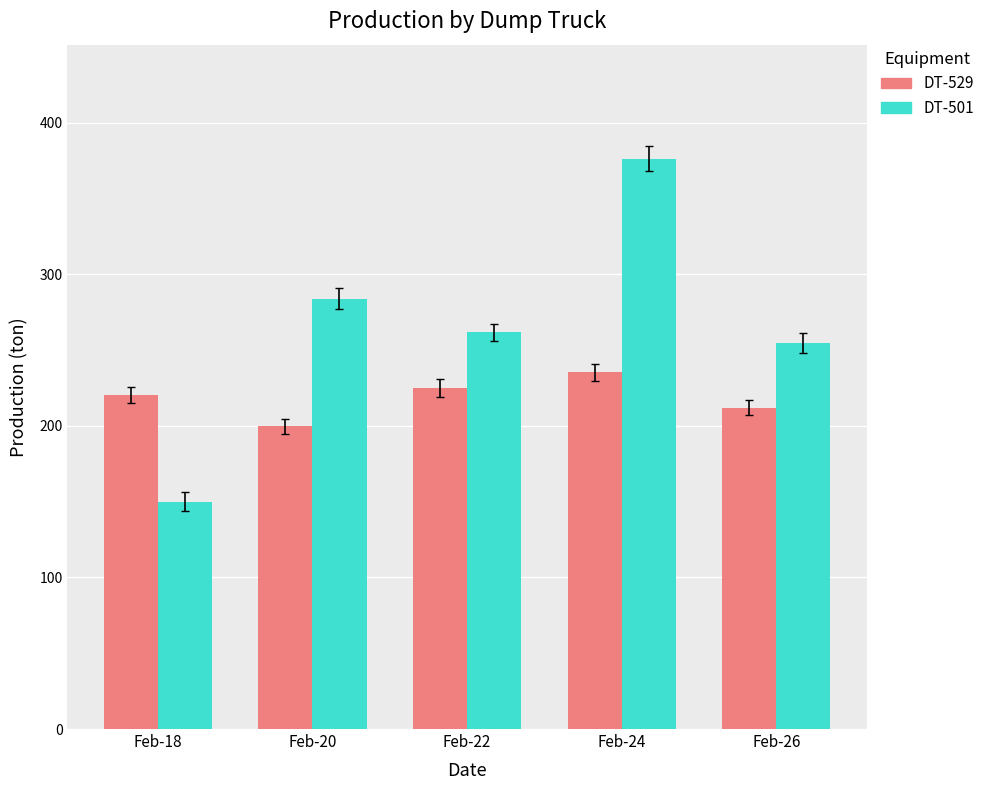

What is the minimum value shown in the chart?

150.0